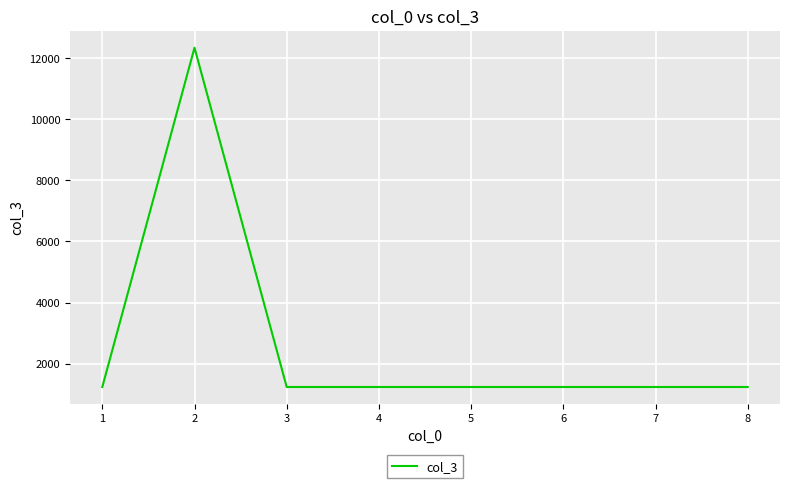

The value at 2 is 18303. True or false?

False